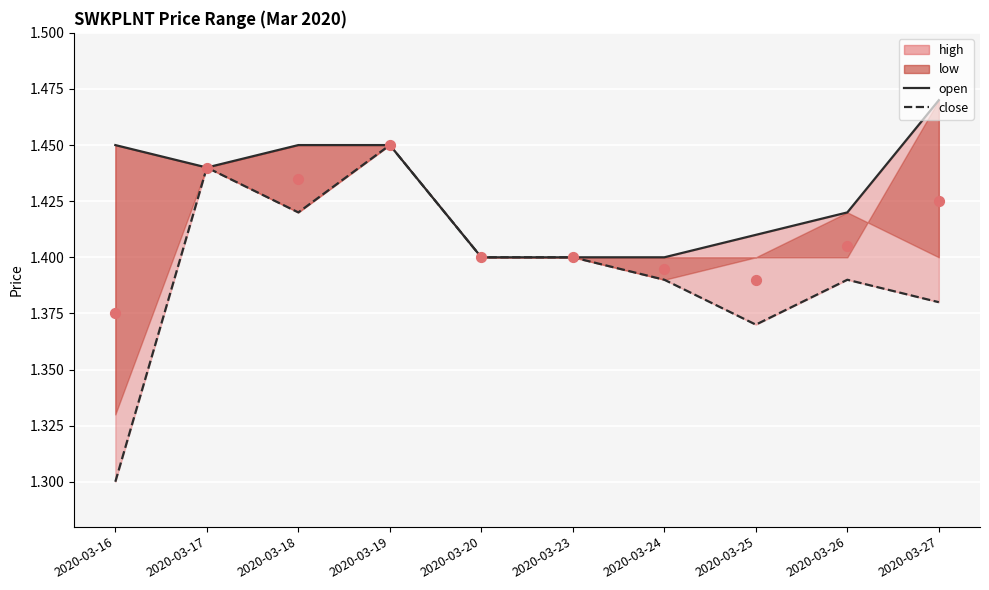

Which series reaches the maximum Y coordinate?

open